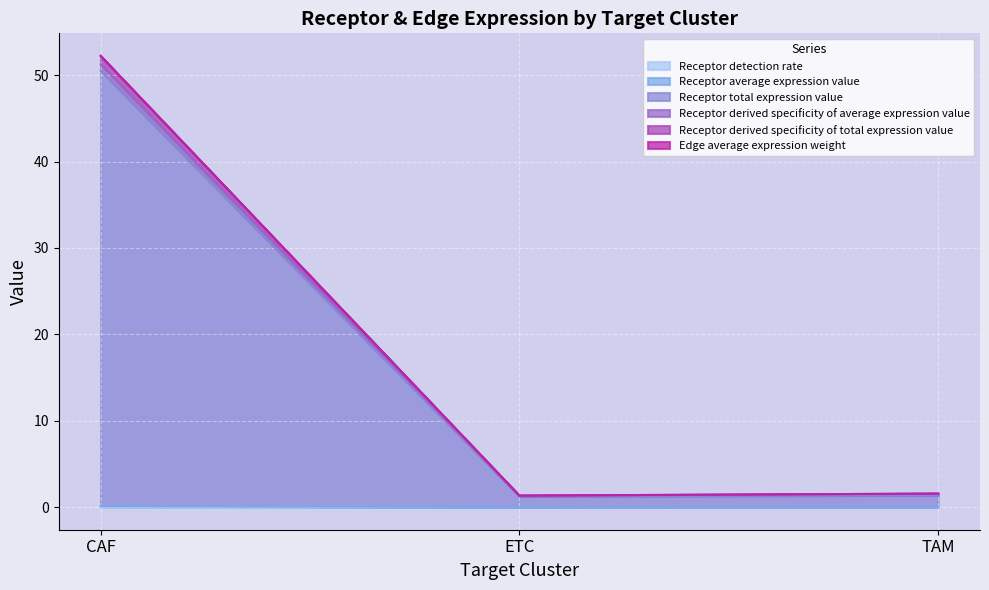

Which category has the highest value in the Receptor derived specificity of average expression value series?

CAF